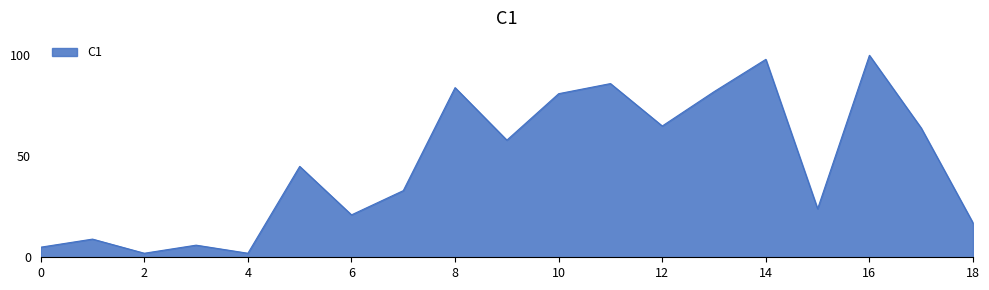

What is the minimum value shown in the chart?

2